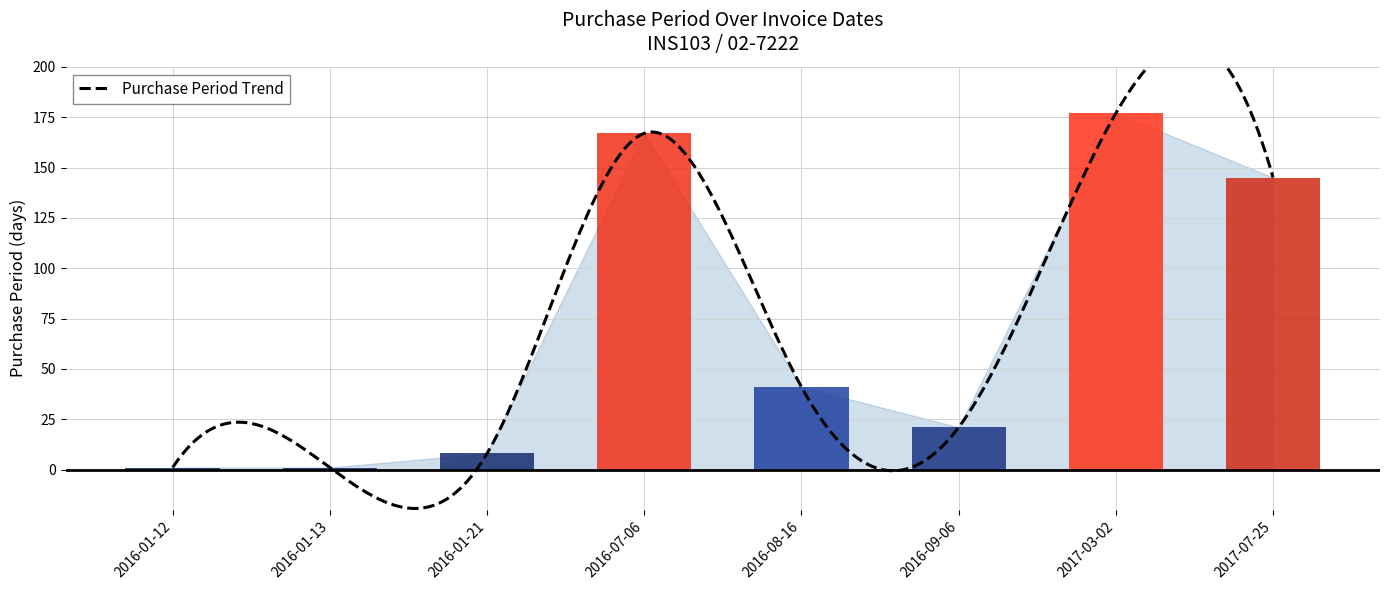

Which category has the lowest value across all series?

2016-01-12